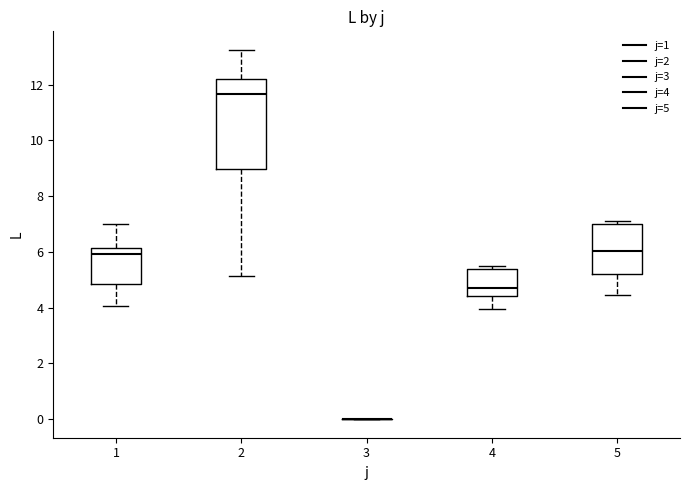

Reading left to right, transcribe this box plot: for each box, give where its median line is, the range the box spans, and where its two whiskers end, as read against the y-axis. The values are not printed on the chart, so give them approximately, as read against the axis.

1: median 6.0, box 4.8 to 6.2, whiskers 4.0 to 7.0
2: median 11.6, box 9.0 to 12.2, whiskers 5.2 to 13.2
3: box collapsed to a line at 0.0, whiskers 0.0 to 0.0
4: median 4.8, box 4.4 to 5.4, whiskers 4.0 to 5.4 (just above the box's upper edge)
5: median 6.0, box 5.2 to 7.0, whiskers 4.4 to 7.2